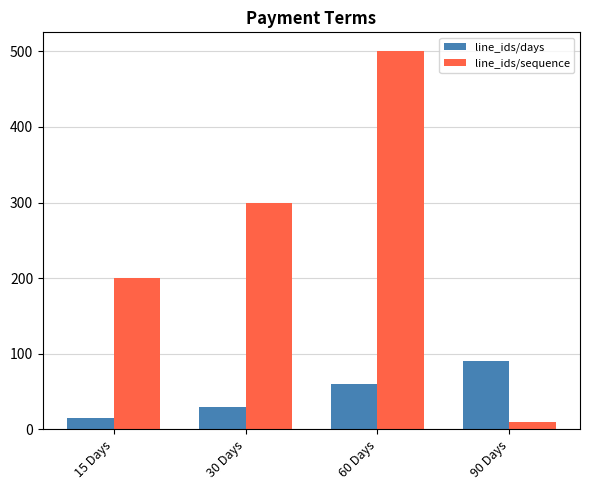

Which series changed the most between 15 Days and 90 Days?

line_ids/sequence